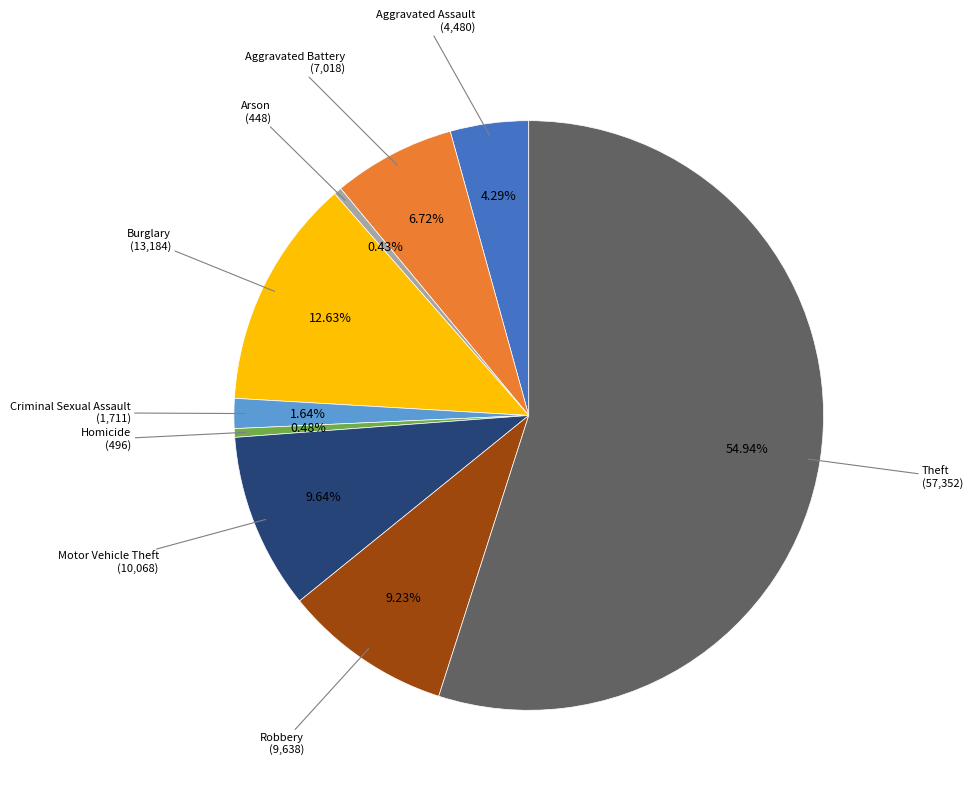

How much of the chart is everything except Criminal Sexual Assault?

98.4%